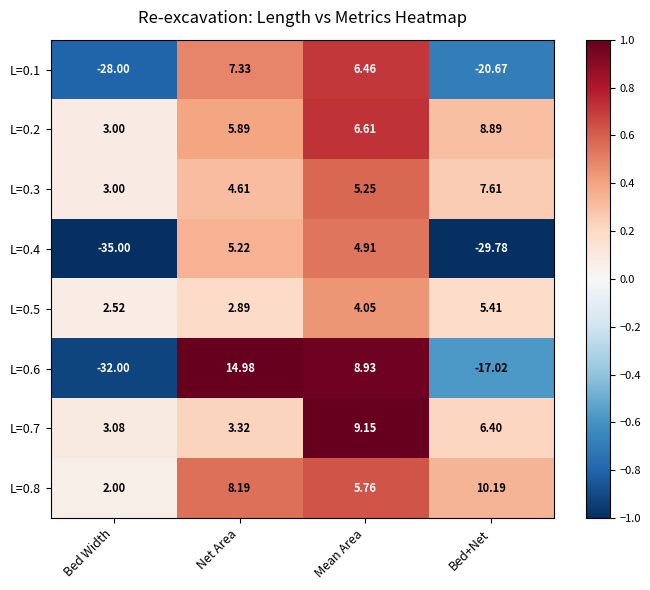

List the labels in order of L=0.4 value, smallest first.

Bed Width, Bed+Net, Mean Area, Net Area